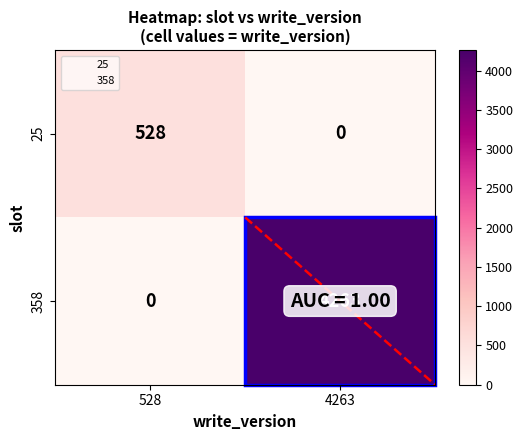

What is the sum of the 358 values at 4263 and 528?

4263